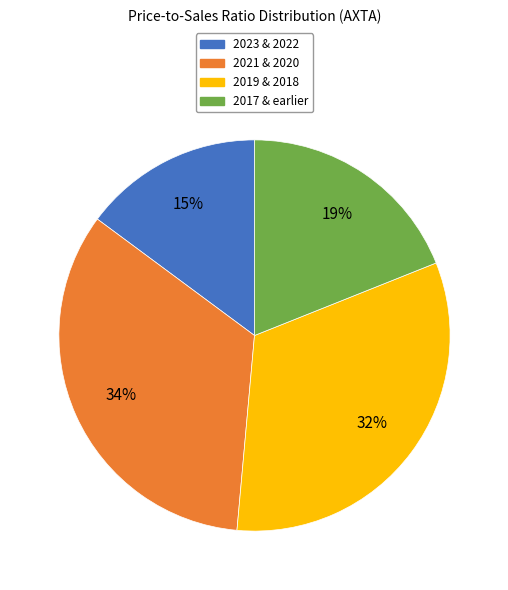

Approximately how many times larger is the value at 2023 & 2022 compared to 2017 & earlier?

0.8